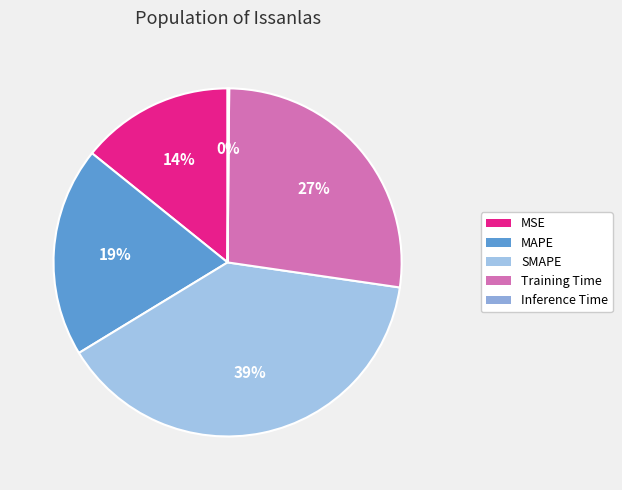

What percentage is NOT represented by MAPE?

80.5%